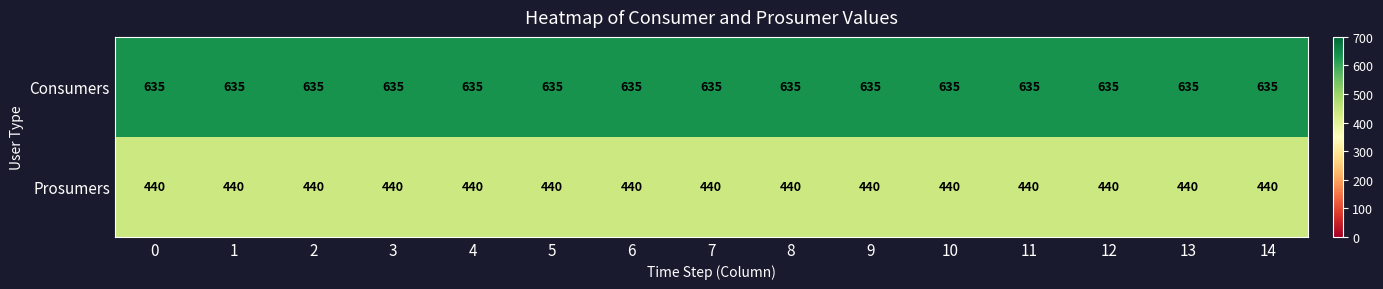

At 8, list the series in order from largest to smallest.

Consumers, Prosumers